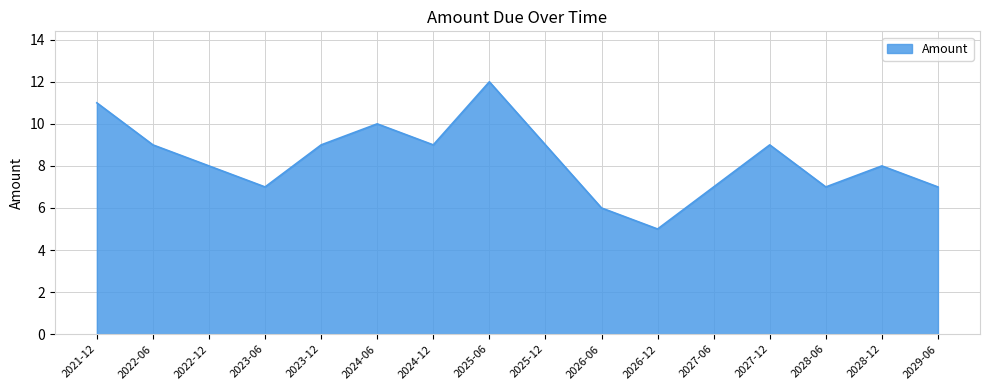

Which has a higher value, 2026-06 or 2021-12?

2021-12